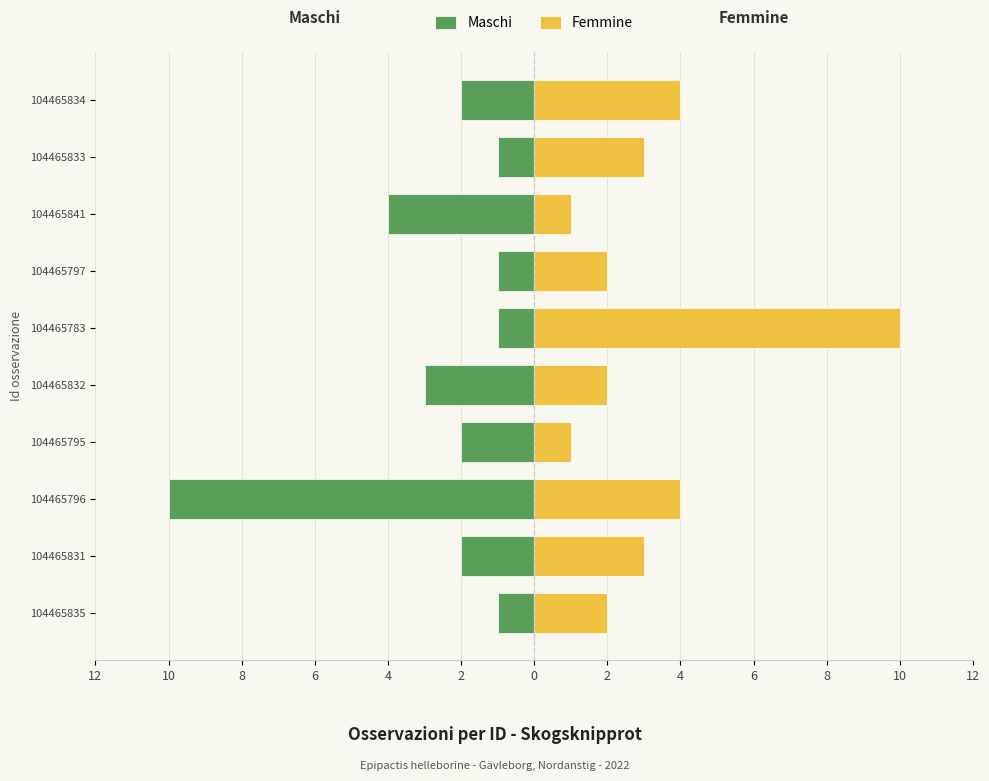

Read the Femmine value at 104465797.

2